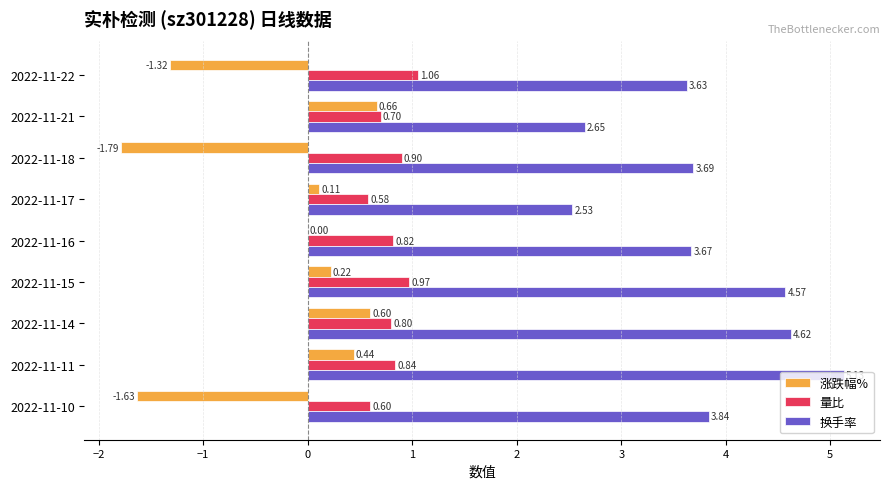

Which series changed the most between 2022-11-16 and 2022-11-10?

涨跌幅%